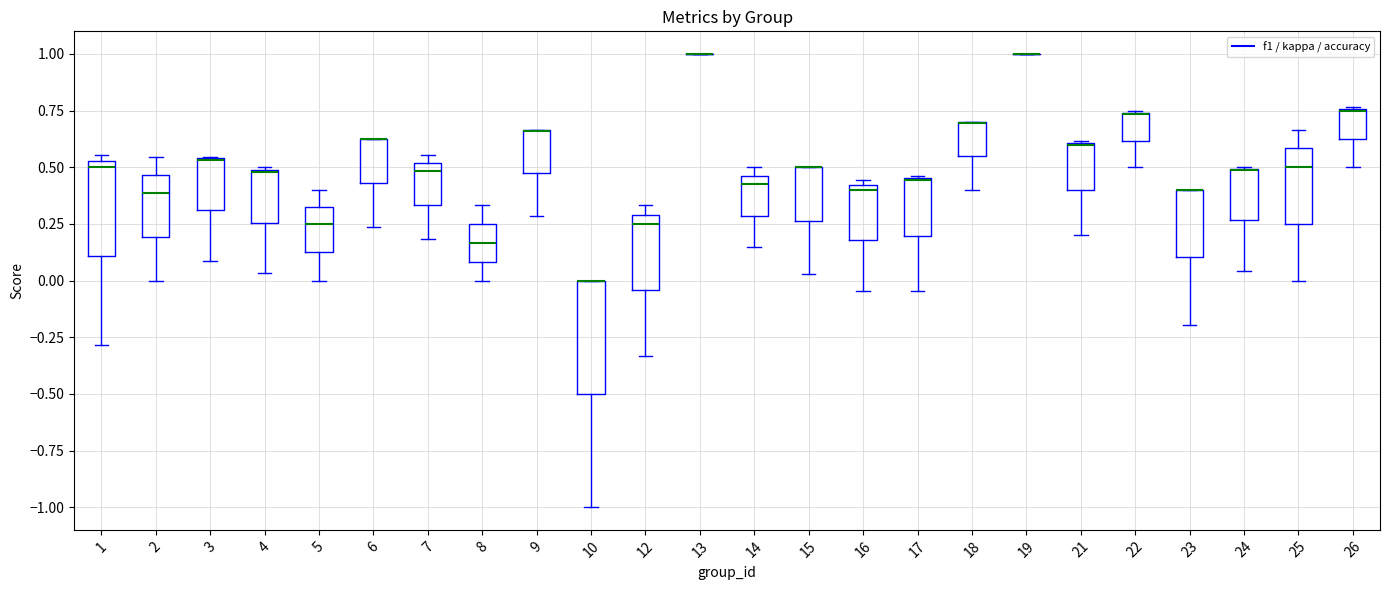

Reading left to right, read every box against the y-axis: the position of its median line, the range the box covers, and the ends of its whiskers. The values are not printed on the chart, so give them approximately, as read against the axis.

1: median 0.50, box 0.10 to 0.55, whiskers -0.30 to 0.55 (just above the box's upper edge)
2: median 0.40, box 0.20 to 0.45, whiskers 0.00 to 0.55
3: median 0.55 (drawn on the box's upper edge), box 0.30 to 0.55, whiskers 0.10 to 0.55
4: median 0.50, box 0.25 to 0.50, whiskers 0.05 to 0.50
5: median 0.25, box 0.15 to 0.35, whiskers 0.00 to 0.40
6: median 0.65 (drawn on the box's upper edge), box 0.45 to 0.65, whiskers 0.25 to 0.65
7: median 0.50 (just below the box's upper edge), box 0.35 to 0.50, whiskers 0.20 to 0.55
8: median 0.15, box 0.10 to 0.25, whiskers 0.00 to 0.35
9: median 0.65 (drawn on the box's upper edge), box 0.45 to 0.65, whiskers 0.30 to 0.65
10: median 0.00 (drawn on the box's upper edge), box -0.50 to 0.00, whiskers -1.00 to 0.00
12: median 0.25, box -0.05 to 0.30, whiskers -0.35 to 0.35
13: box collapsed to a line at 1.00, whiskers 1.00 to 1.00
14: median 0.40, box 0.30 to 0.45, whiskers 0.15 to 0.50
15: median 0.50 (drawn on the box's upper edge), box 0.25 to 0.50, whiskers 0.05 to 0.50
16: median 0.40 (just below the box's upper edge), box 0.20 to 0.40, whiskers -0.05 to 0.45
17: median 0.45, box 0.20 to 0.45, whiskers -0.05 to 0.45
18: median 0.70 (drawn on the box's upper edge), box 0.55 to 0.70, whiskers 0.40 to 0.70
19: box collapsed to a line at 1.00, whiskers 1.00 to 1.00
21: median 0.60 (drawn on the box's upper edge), box 0.40 to 0.60, whiskers 0.20 to 0.60
22: median 0.75 (drawn on the box's upper edge), box 0.60 to 0.75, whiskers 0.50 to 0.75
23: median 0.40 (drawn on the box's upper edge), box 0.10 to 0.40, whiskers -0.20 to 0.40
24: median 0.50 (drawn on the box's upper edge), box 0.25 to 0.50, whiskers 0.05 to 0.50
25: median 0.50, box 0.25 to 0.60, whiskers 0.00 to 0.65
26: median 0.75 (drawn on the box's upper edge), box 0.65 to 0.75, whiskers 0.50 to 0.75